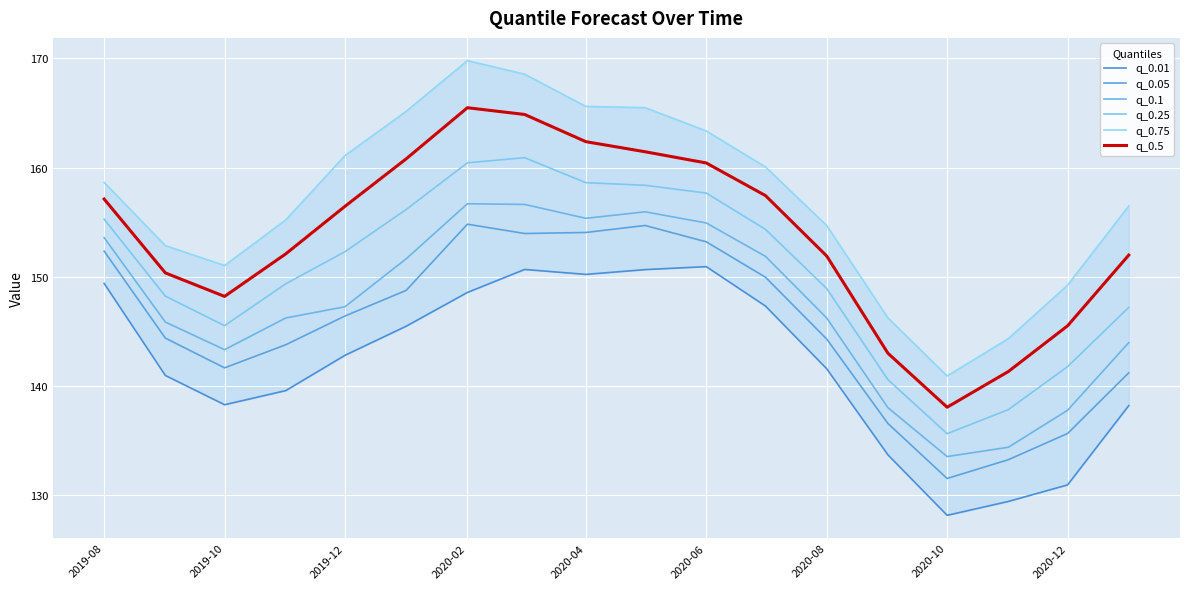

True or false: q_0.75 and q_0.1 intersect in this chart.

False